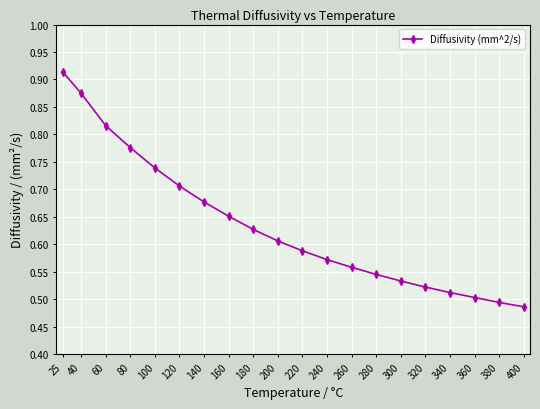

Rank the categories by value from lowest to highest.

400, 380, 360, 340, 320, 300, 280, 260, 240, 220, 200, 180, 160, 140, 120, 100, 80, 60, 40, 25